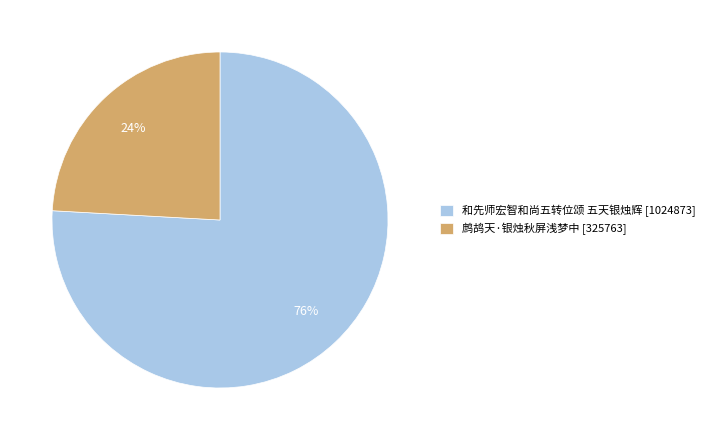

How many slices are in this pie chart?

2